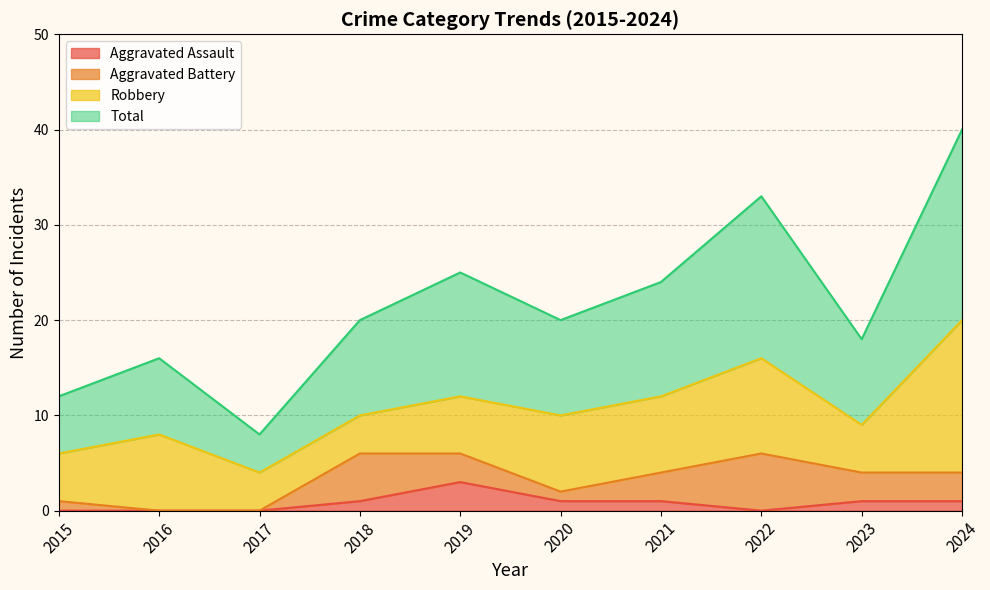

What is the maximum value for Aggravated Assault?

3